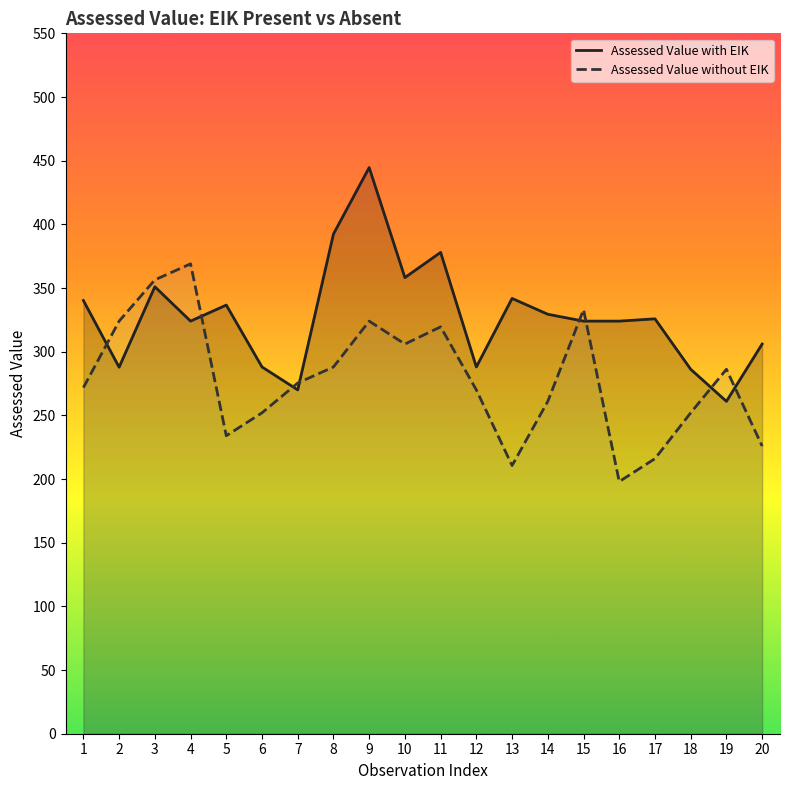

Is it true that Assessed Value with EIK equals 575.1 at 16?

False